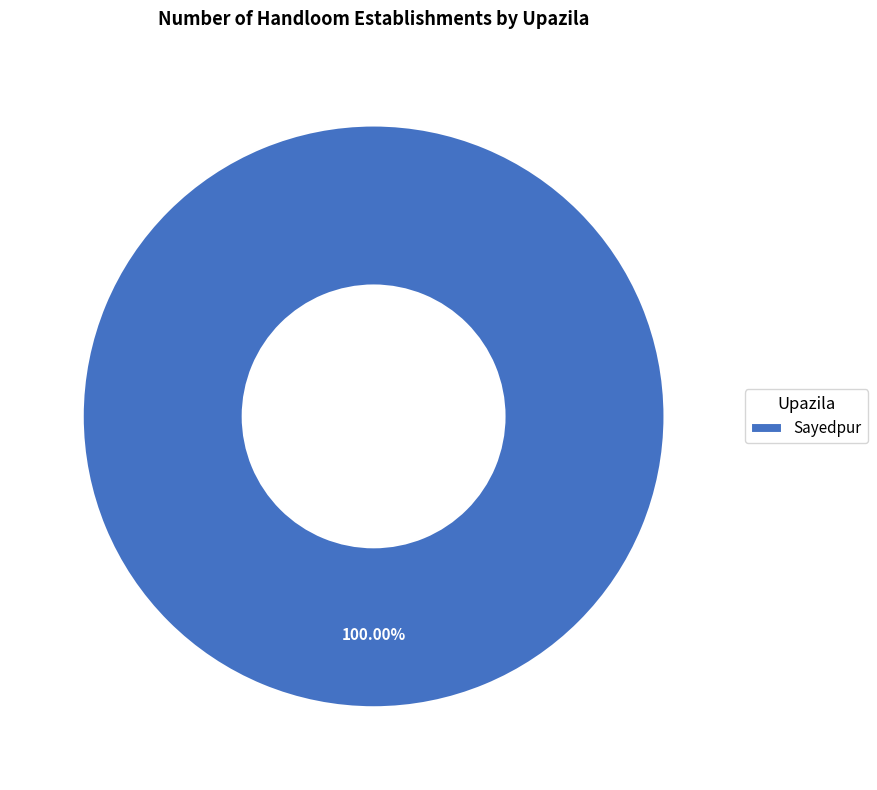

Rank the categories by value from highest to lowest.

Sayedpur